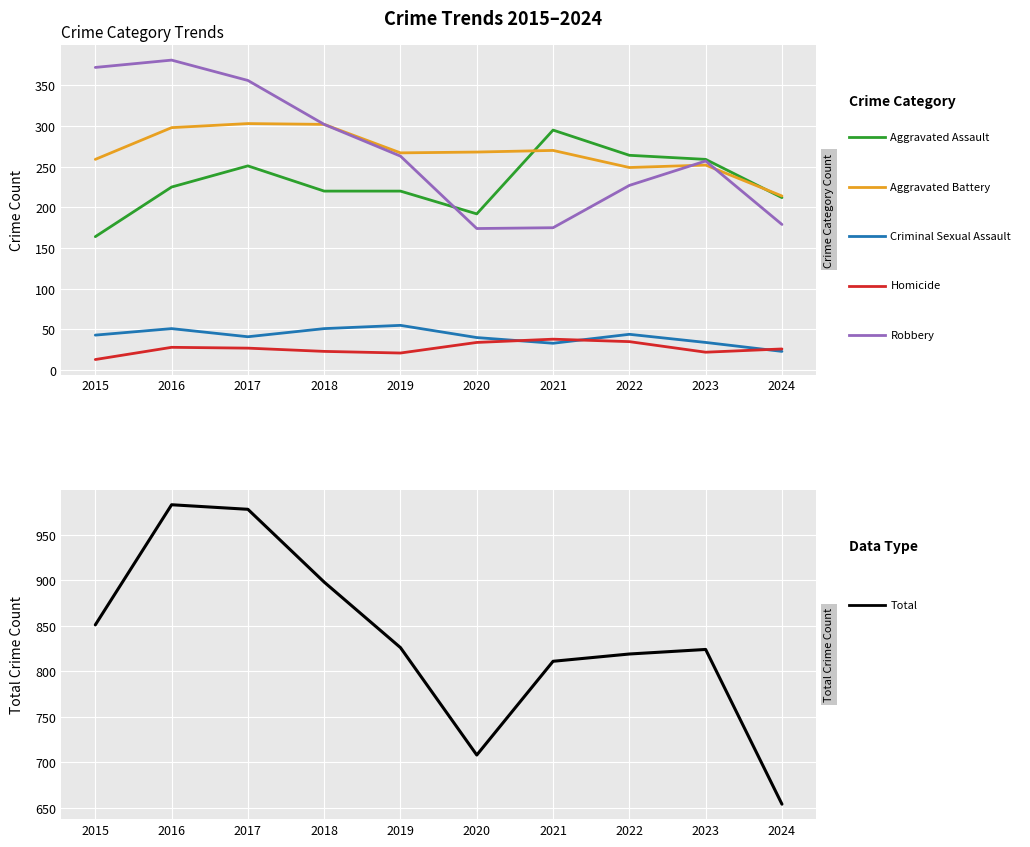

Count the number of data series in this chart.

6